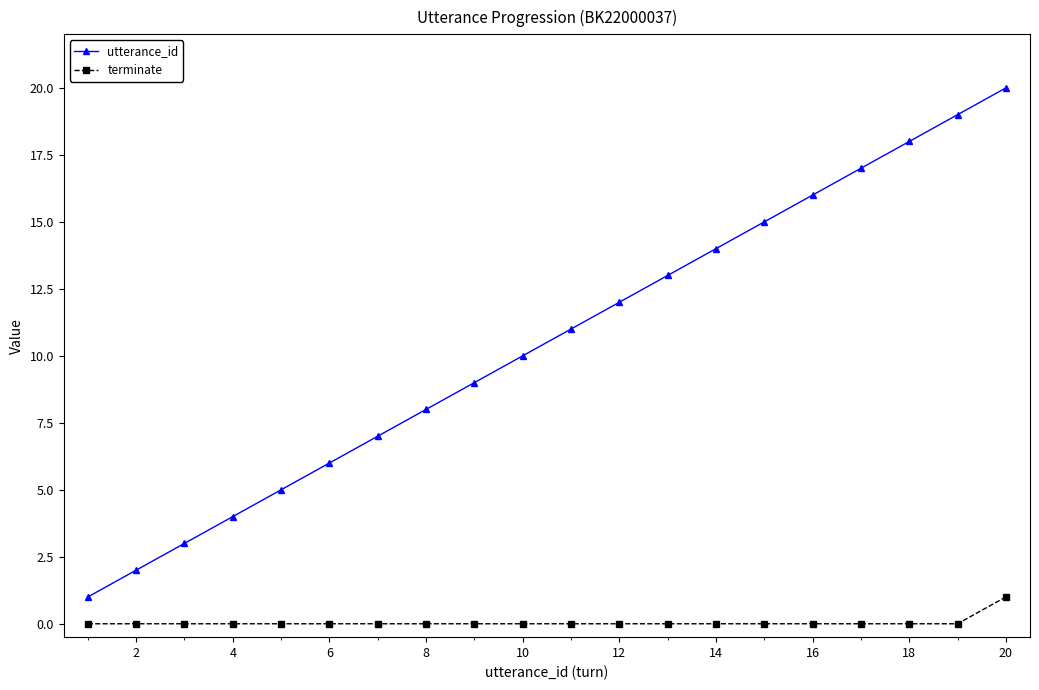

What is the maximum value for utterance_id?

20